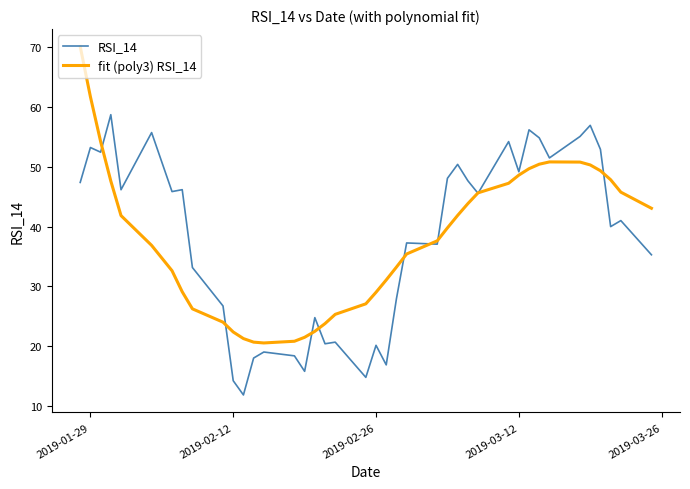

Rank the series by their maximum value, from highest to lowest.

fit (poly3) RSI_14, RSI_14